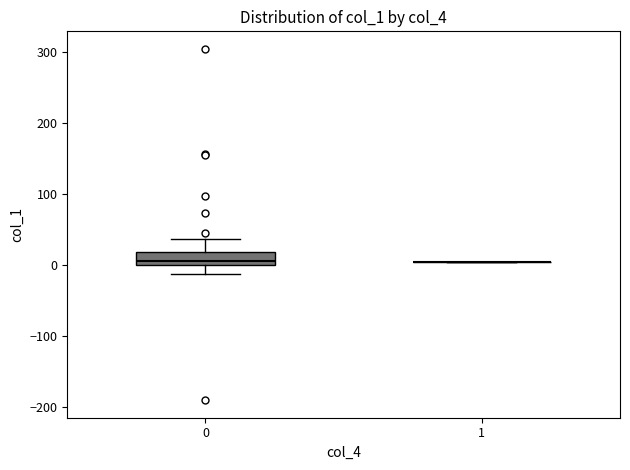

Comparing the boxes themselves (not the whiskers), which one is the tallest?

0